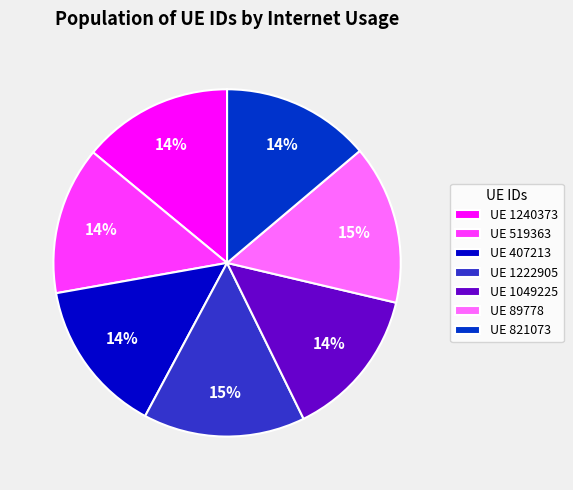

Count the number of slices in the pie.

7